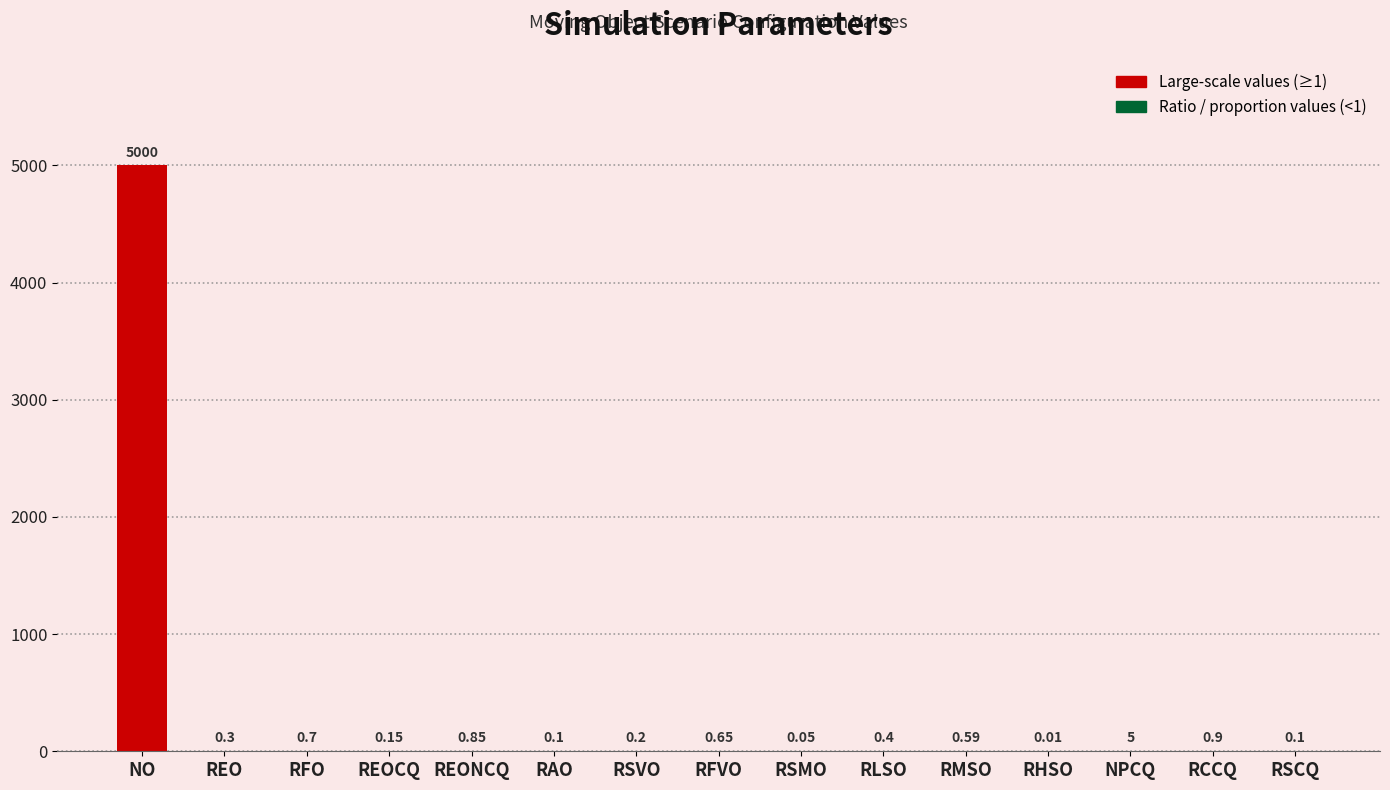

Which category has the highest value across all series?

NO